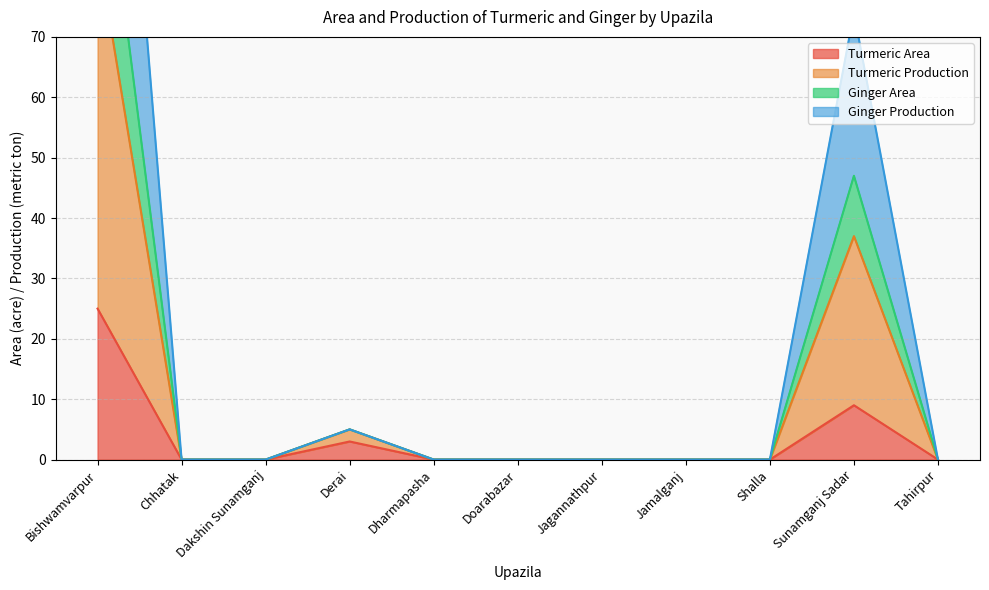

What are all the series names shown in the legend?

Turmeric Area, Turmeric Production, Ginger Area, Ginger Production